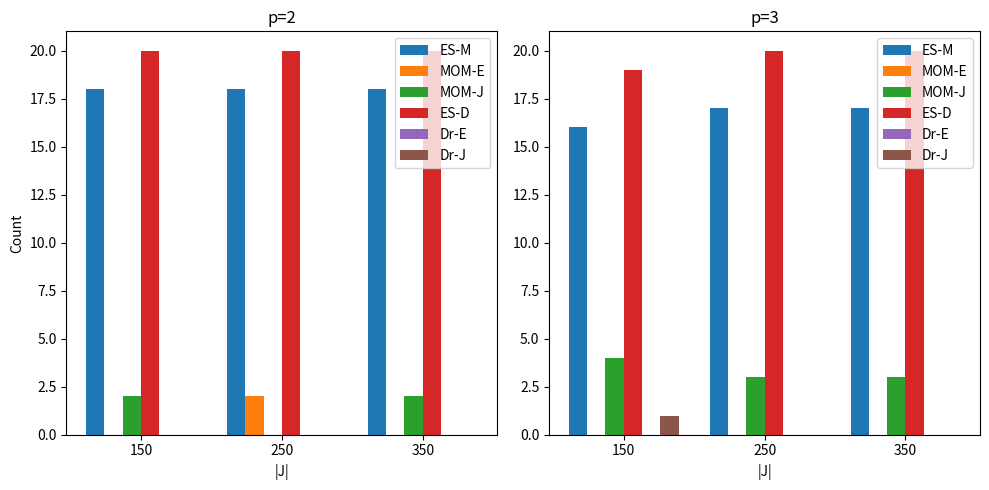

Are the bars grouped side by side (vs. stacked)?

Yes